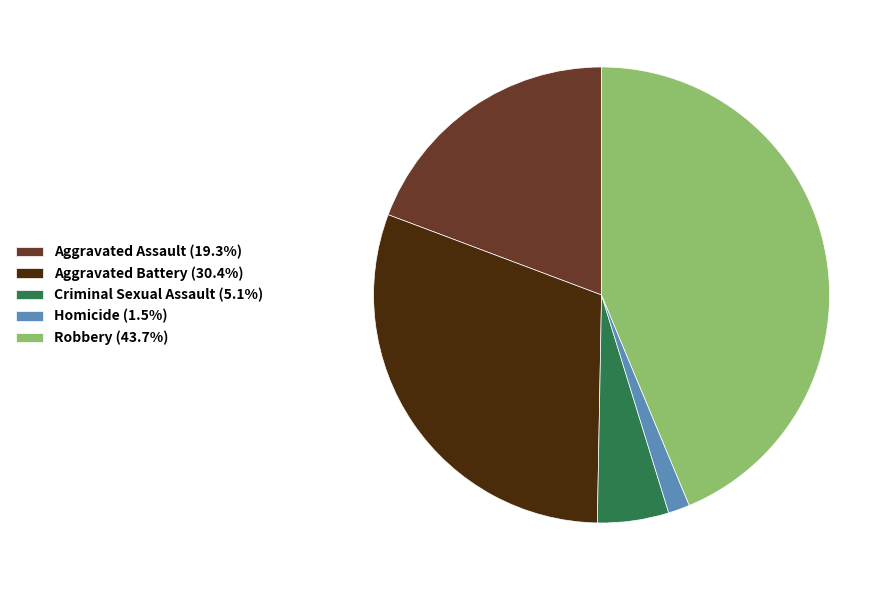

Count the number of slices in the pie.

5